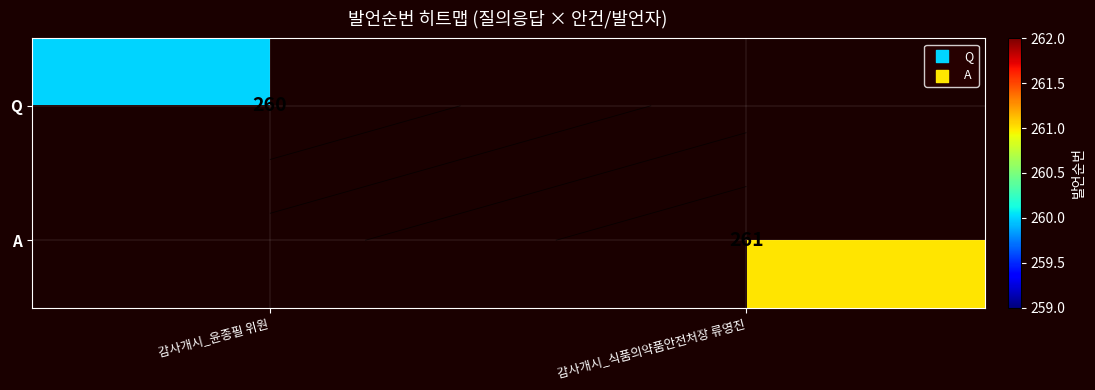

Is the value of A at 감사개시_식품의약품안전처장 류영진 greater than the value of Q at 감사개시_식품의약품안전처장 류영진?

No